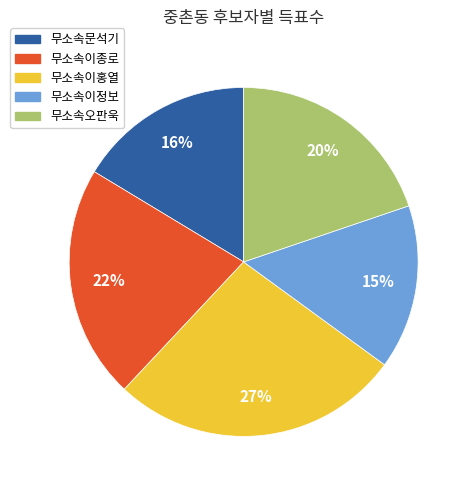

Which category has the biggest portion of the pie?

무소속이홍열